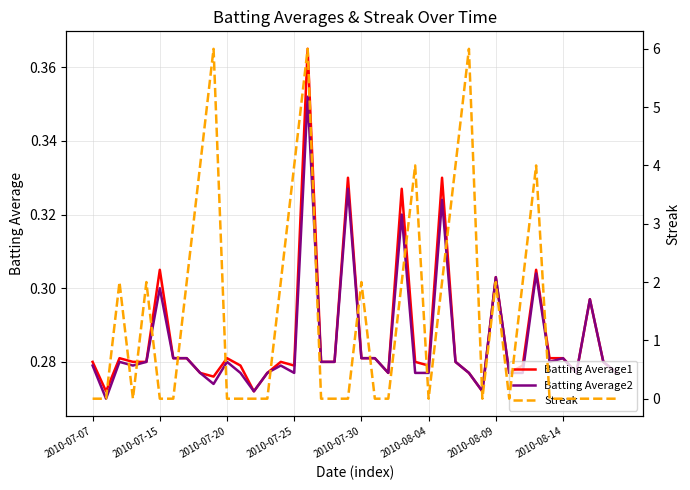

True or false: Batting Average2 has a value of 0.4 at 2010-07-30.

False